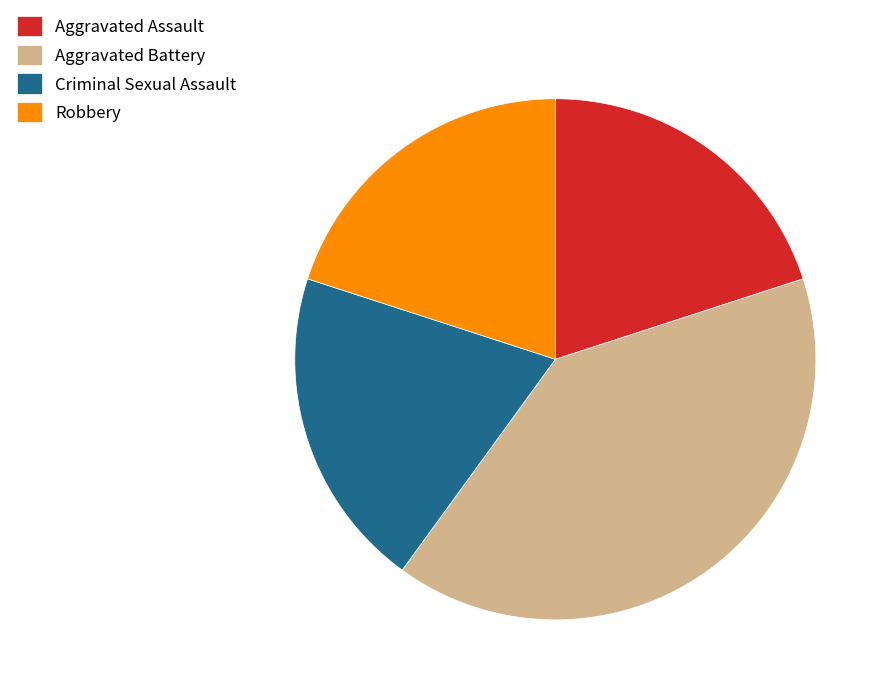

Approximately how many times larger is the value at Robbery compared to Aggravated Assault?

1.0